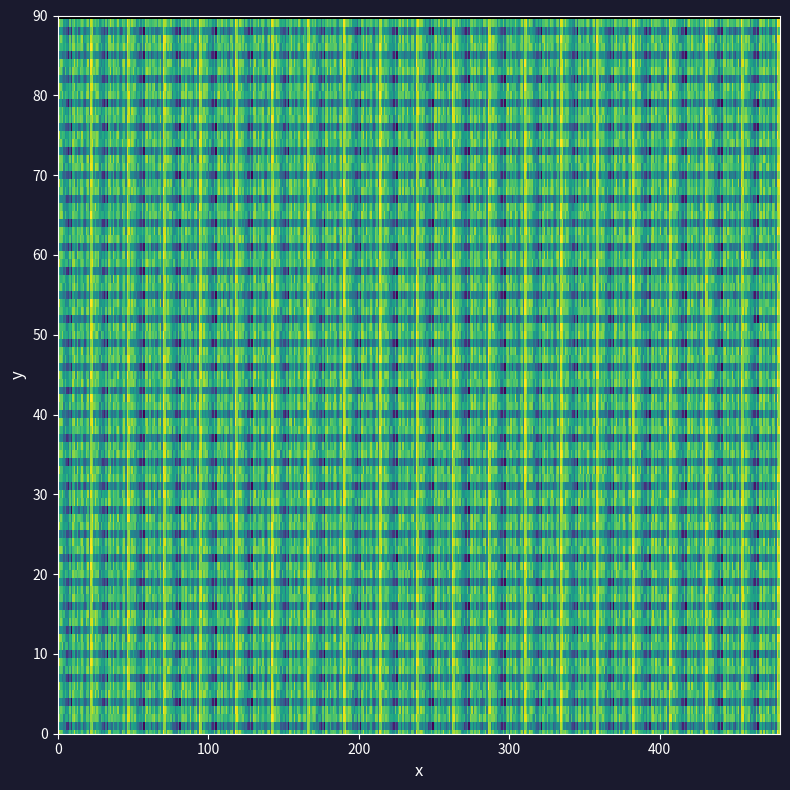

How many f1 values are between 0 and 1?

24